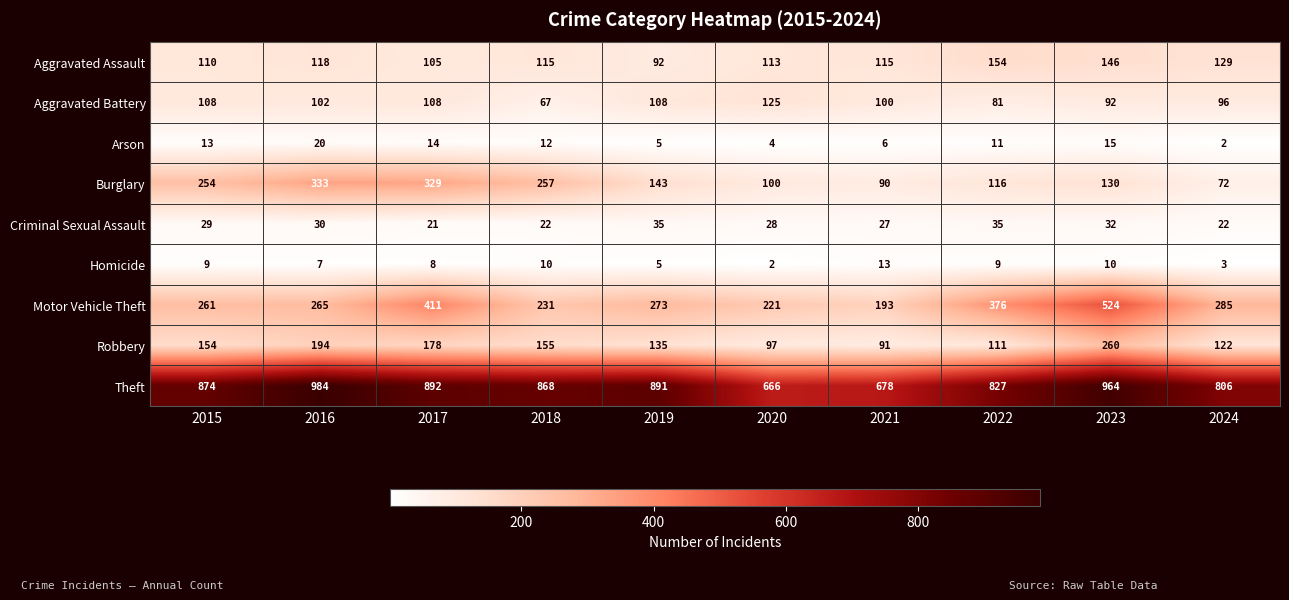

What is the average value of the Aggravated Assault series?

120